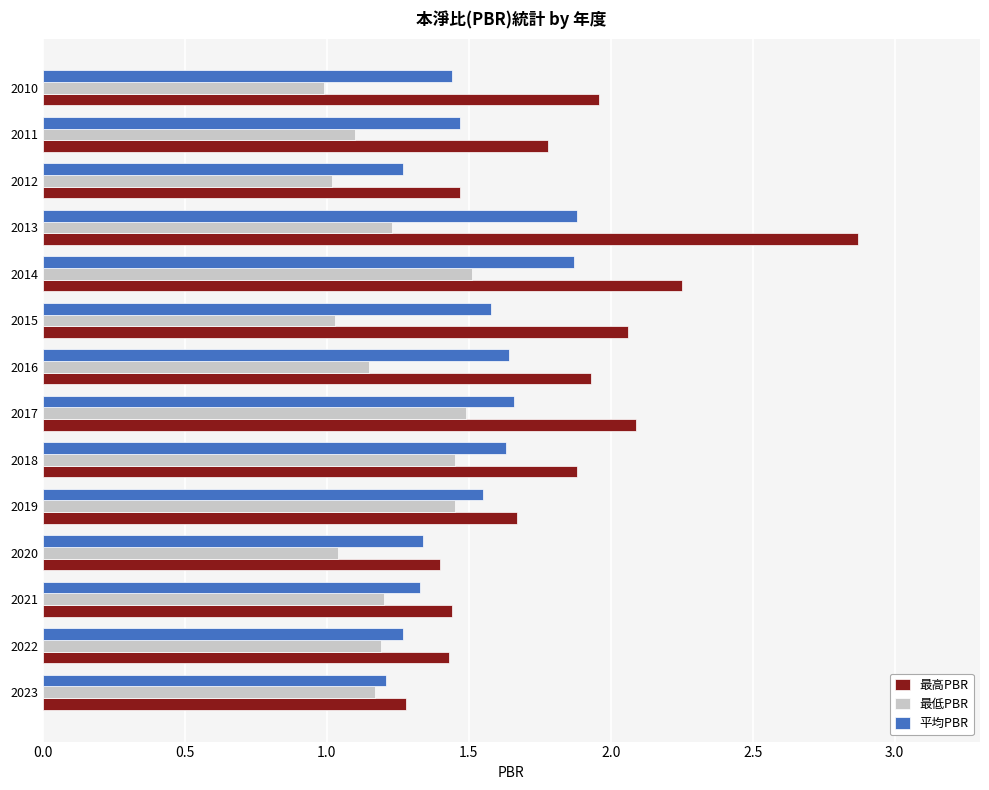

The 平均PBR series shows 1.9 at 2013. True or false?

True